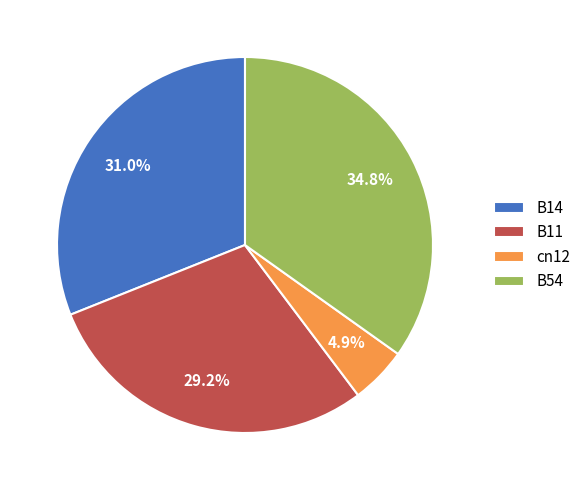

Which slice is the largest?

B54